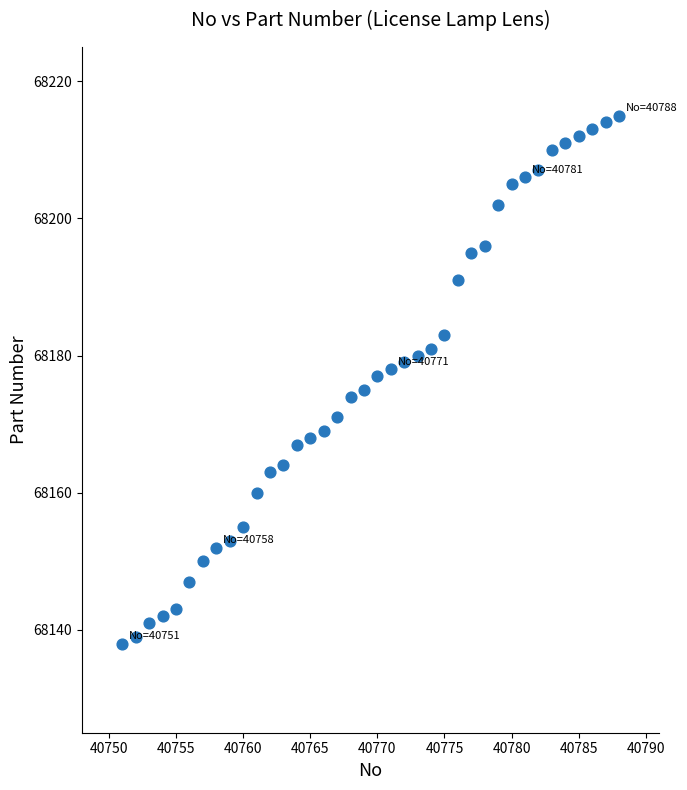

What is the range of Y values (max minus min)?

77